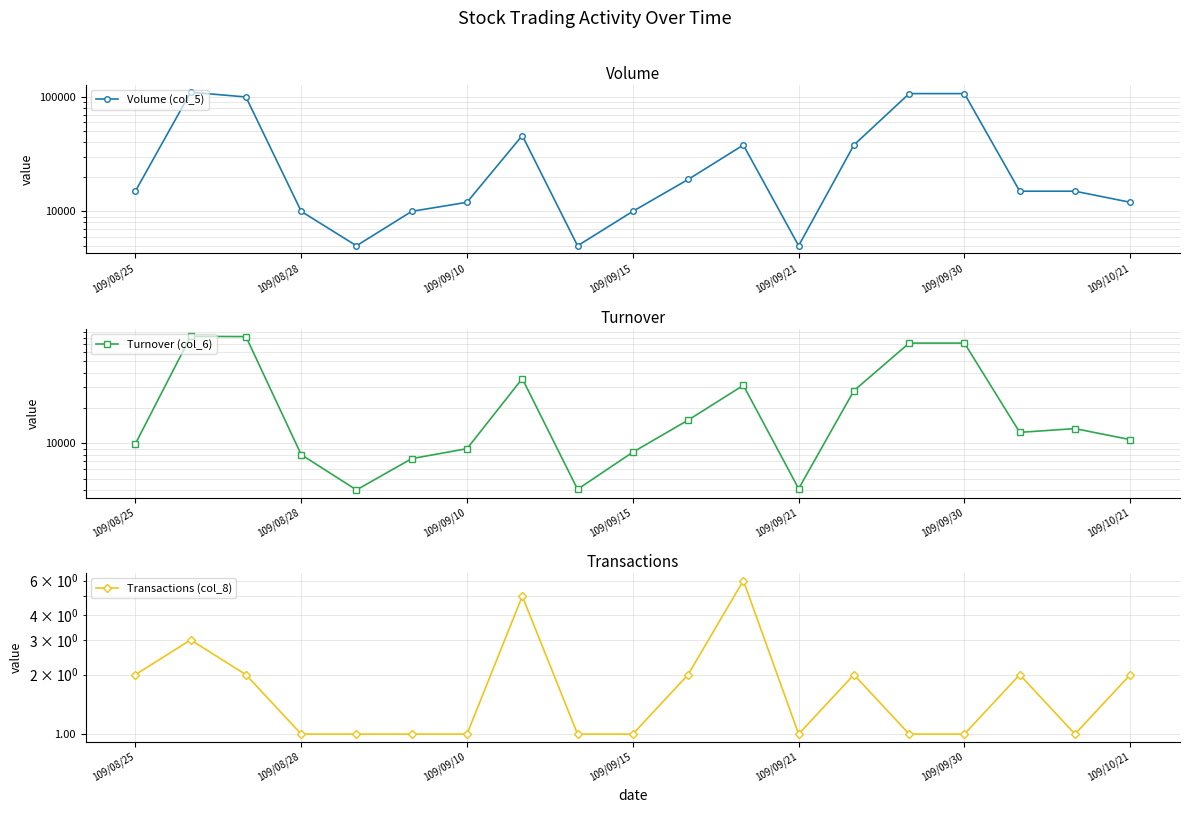

Rank the series by their maximum value, from lowest to highest.

Transactions (col_8), Turnover (col_6), Volume (col_5)